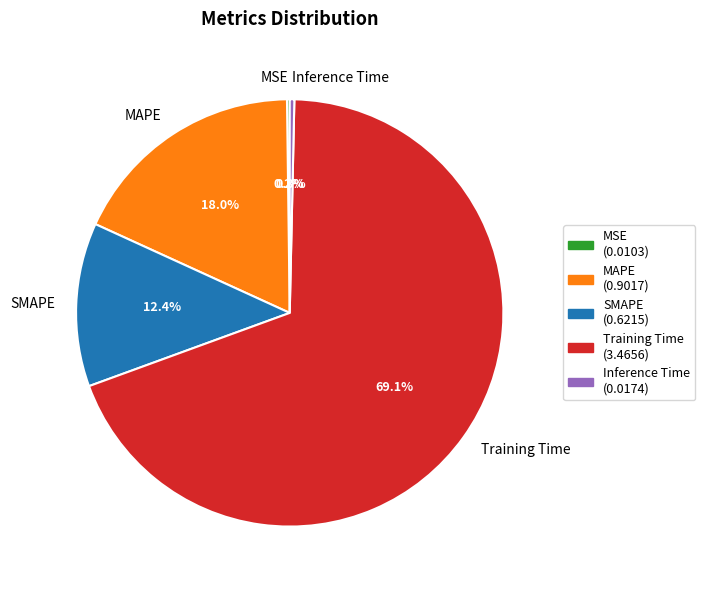

Which slice represents more than half of the pie?

Training Time